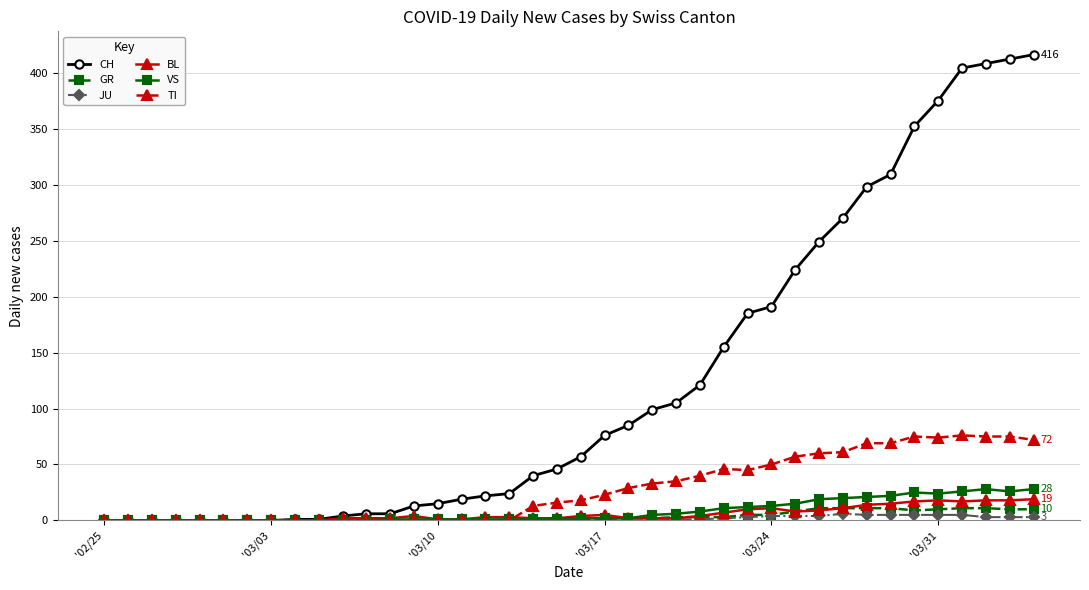

What are all the series names shown in the legend?

CH, GR, JU, BL, VS, TI